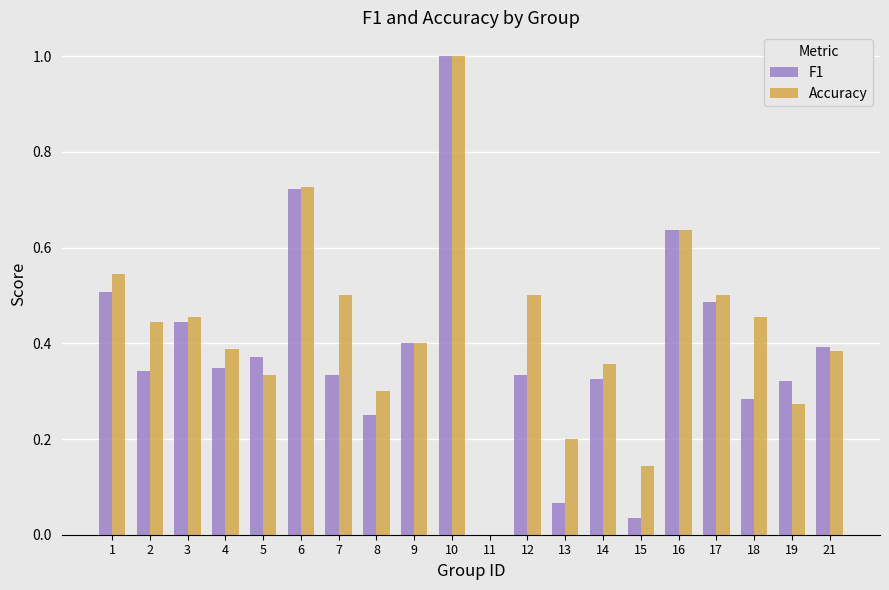

True or false: F1 has a value of 0.3 at 14.

True